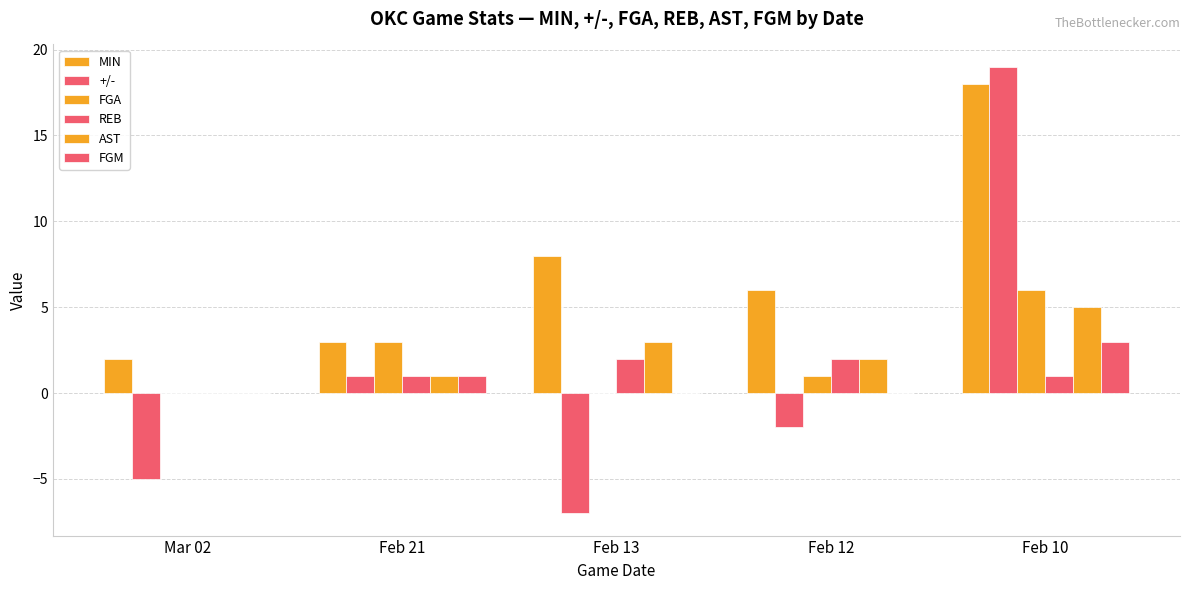

Reading right to left, what are all the values shown in this chart?

MIN: Feb 10=18	Feb 12=6	Feb 13=8	Feb 21=3	Mar 02=2
+/-: Feb 10=19	Feb 12=-2	Feb 13=-7	Feb 21=1	Mar 02=-5
FGA: Feb 10=6	Feb 12=1	Feb 13=0	Feb 21=3	Mar 02=0
REB: Feb 10=1	Feb 12=2	Feb 13=2	Feb 21=1	Mar 02=0
AST: Feb 10=5	Feb 12=2	Feb 13=3	Feb 21=1	Mar 02=0
FGM: Feb 10=3	Feb 12=0	Feb 13=0	Feb 21=1	Mar 02=0